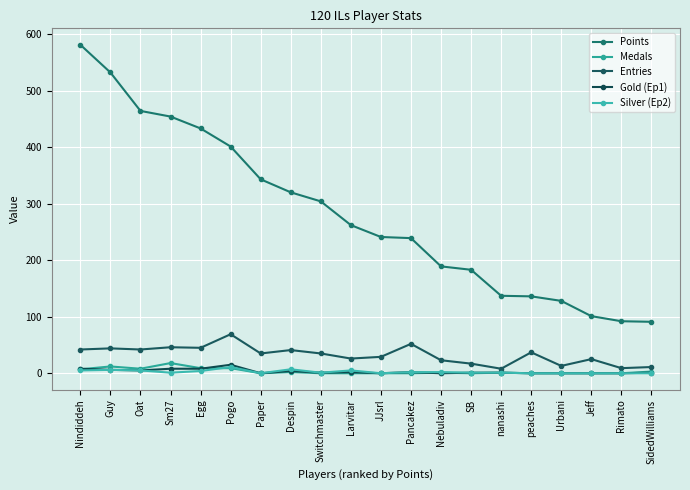

At which label does Entries reach its minimum?

nanashi